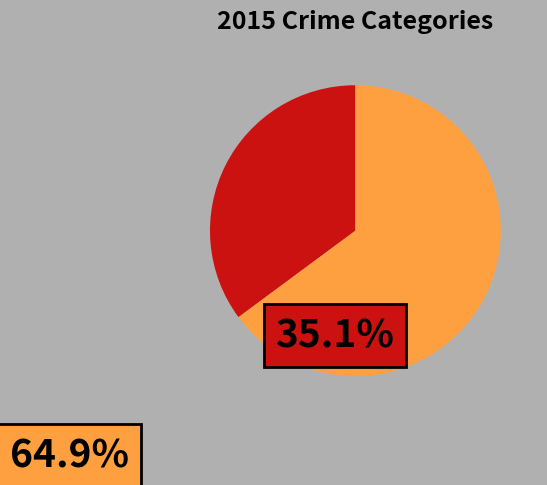

Is there any slice that represents more than half of the pie?

Yes